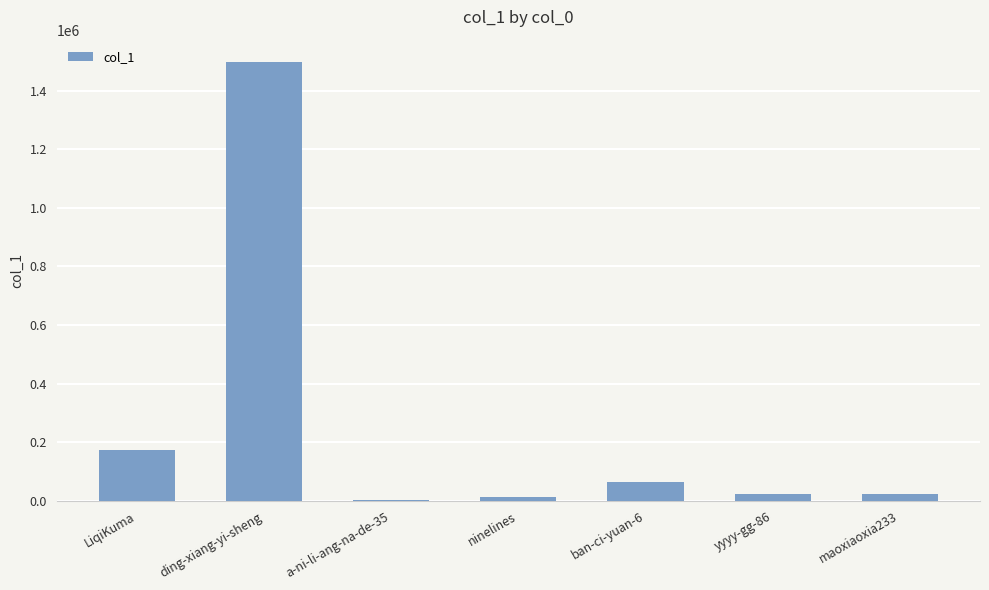

Between ding-xiang-yi-sheng and ban-ci-yuan-6, which is larger?

ding-xiang-yi-sheng